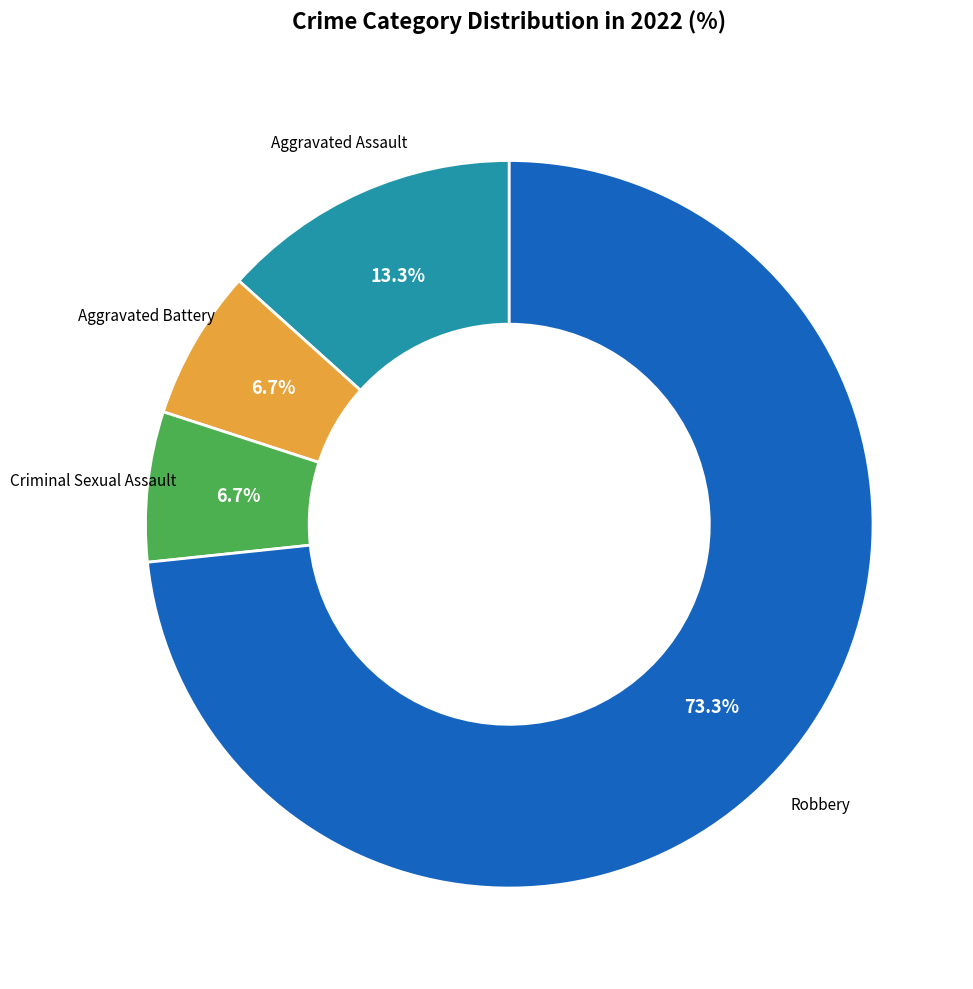

Is there any slice that represents more than half of the pie?

Yes